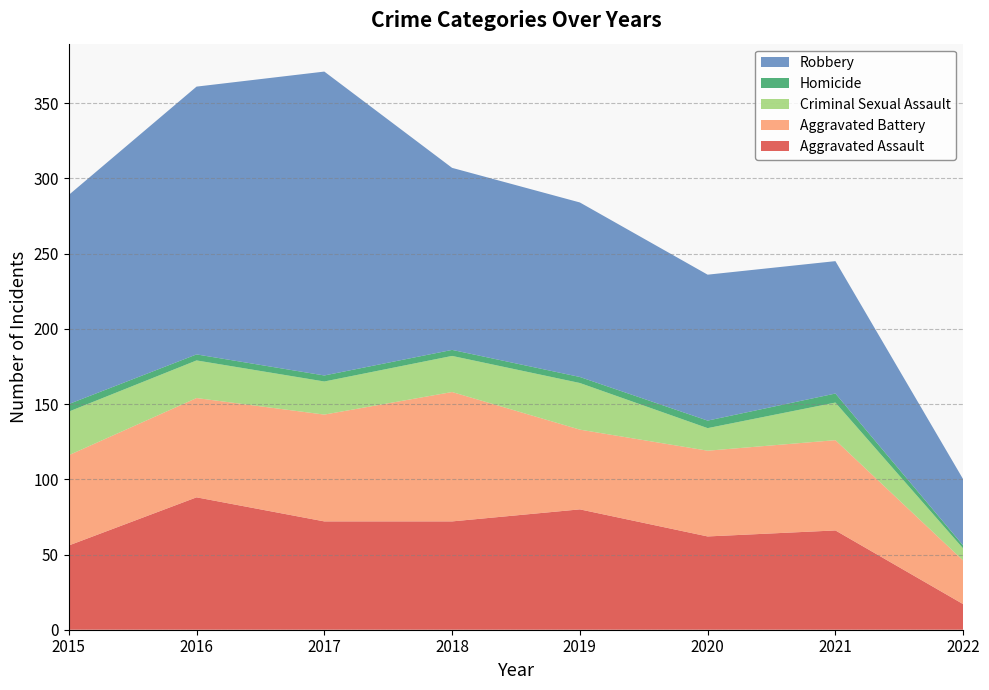

Reading left to right, extract all data points from this chart.

Aggravated Assault: 2015=56	2016=88	2017=72	2018=72	2019=80	2020=62	2021=66	2022=17
Aggravated Battery: 2015=60	2016=66	2017=71	2018=86	2019=53	2020=57	2021=60	2022=29
Criminal Sexual Assault: 2015=29	2016=25	2017=22	2018=24	2019=31	2020=15	2021=25	2022=8
Homicide: 2015=5	2016=4	2017=4	2018=4	2019=4	2020=5	2021=6	2022=2
Robbery: 2015=139	2016=178	2017=202	2018=121	2019=116	2020=97	2021=88	2022=44